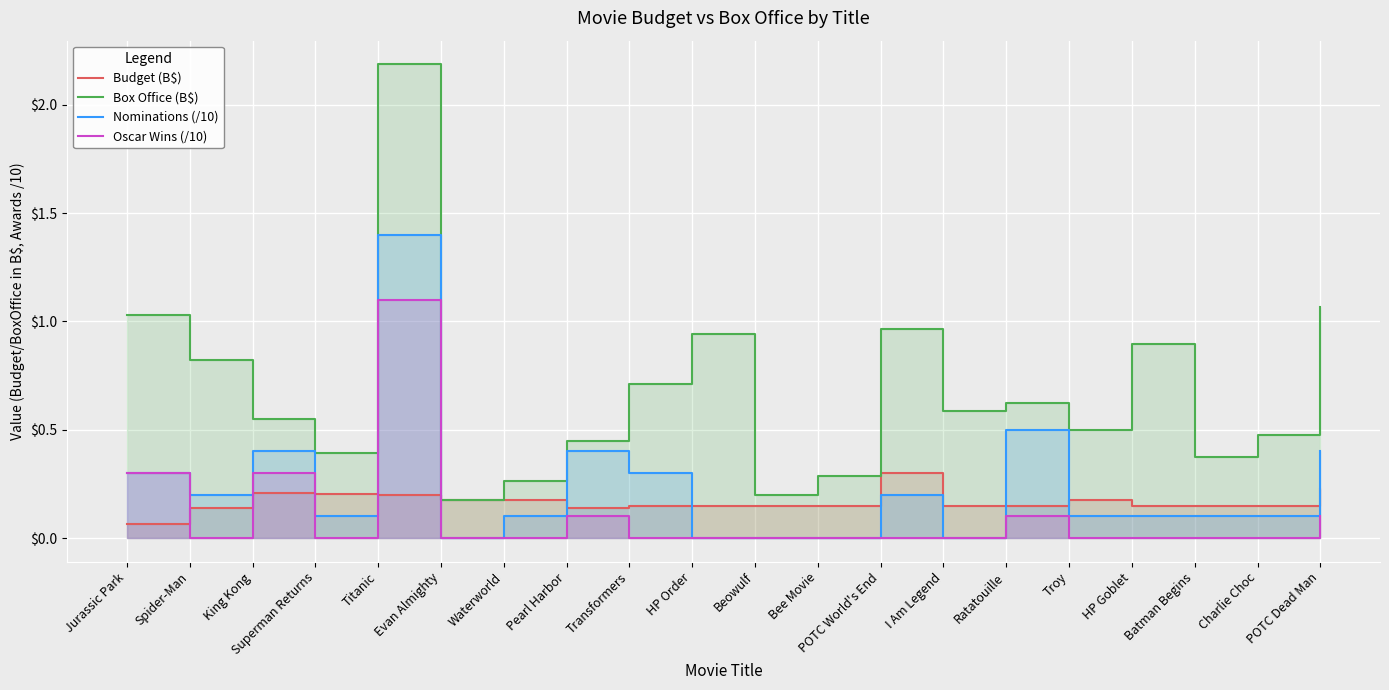

What is the average value of the Budget (B$) series?

0.2